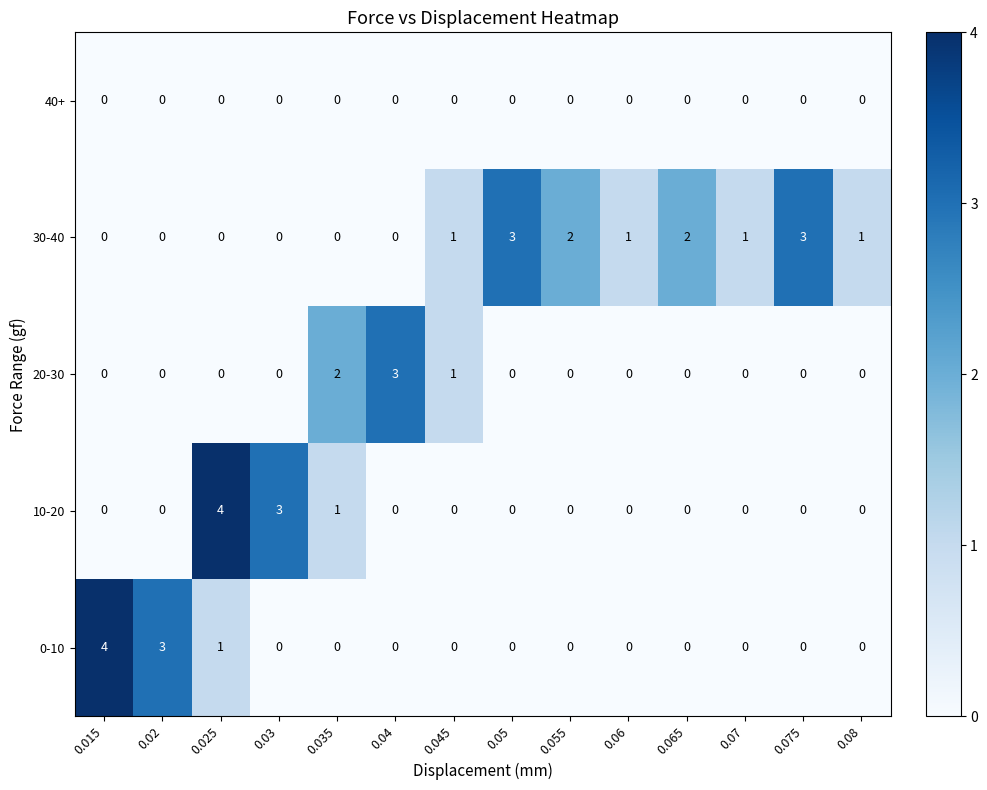

Which series changed the most between 0.025 and 0.045?

10-20